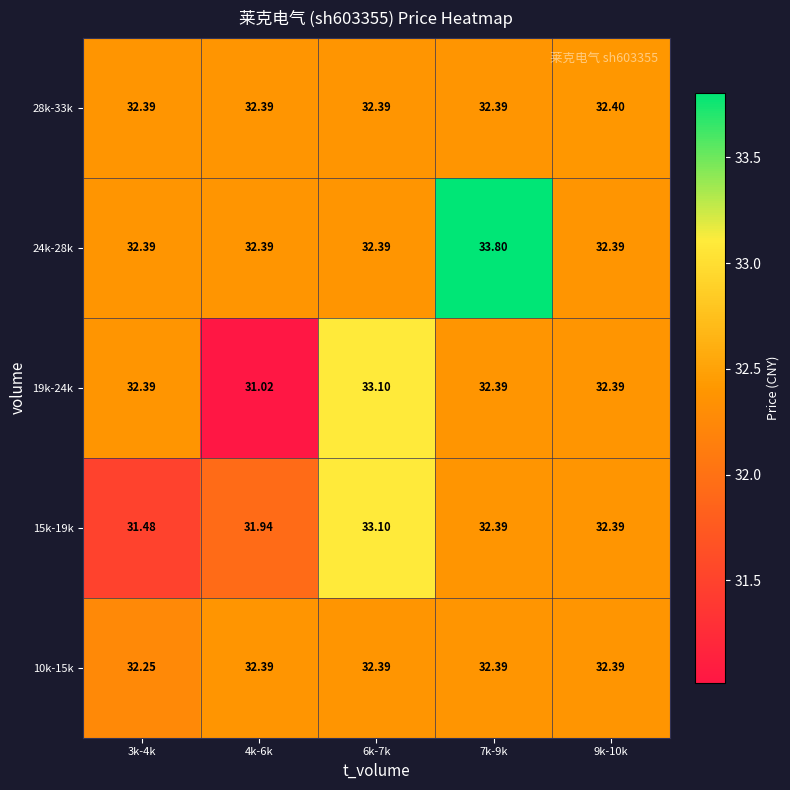

Is the value of 15k-19k at 3k-4k greater than the value of 19k-24k at 6k-7k?

No